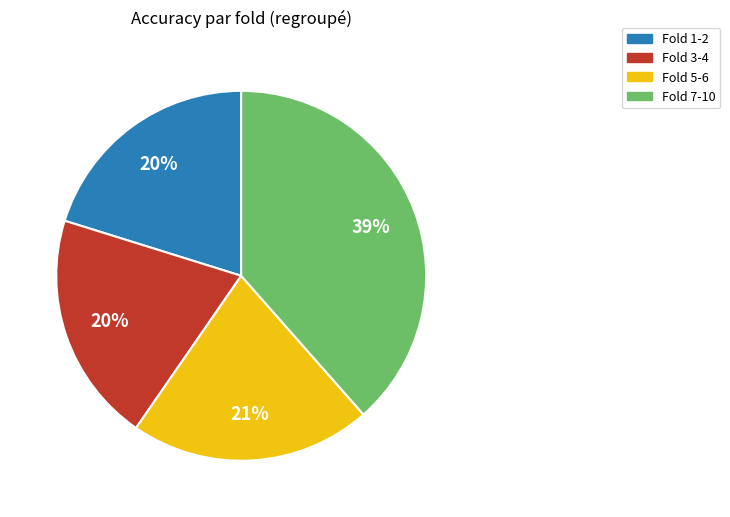

To the nearest percent, what is the combined percentage of Fold 1-2 and Fold 5-6?

41%